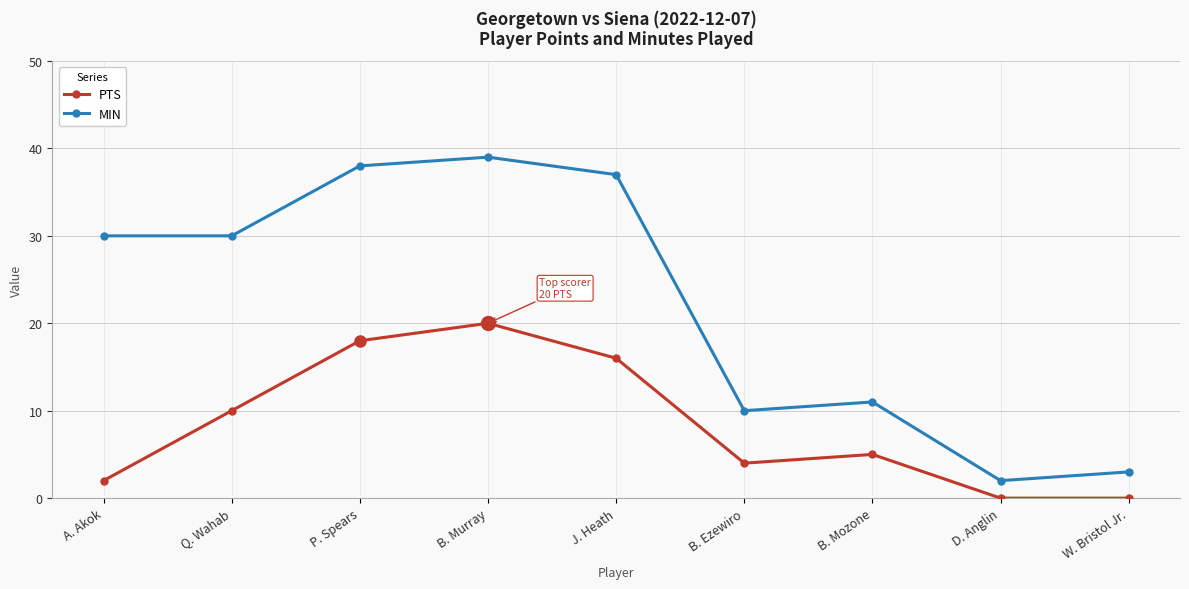

Where does the PTS series first go above 5?

Q. Wahab